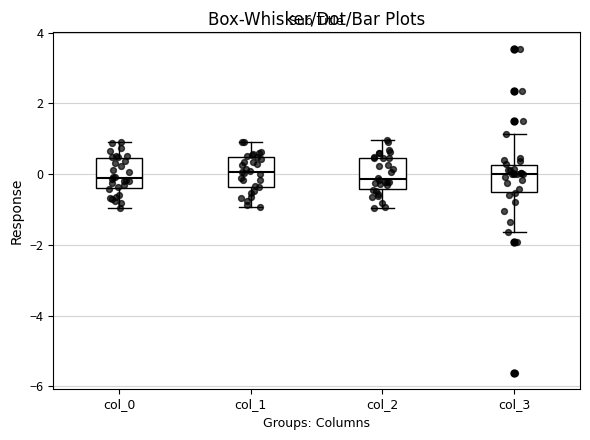

Reading left to right, read every box against the y-axis: the position of its median line, the range the box covers, and the ends of its whiskers. The values are not printed on the chart, so give them approximately, as read against the axis.

col_0: median -0.2, box -0.4 to 0.4, whiskers -1.0 to 1.0
col_1: median 0.0, box -0.4 to 0.4, whiskers -1.0 to 1.0
col_2: median -0.2, box -0.4 to 0.4, whiskers -1.0 to 1.0
col_3: median 0.0, box -0.6 to 0.2, whiskers -1.6 to 1.2